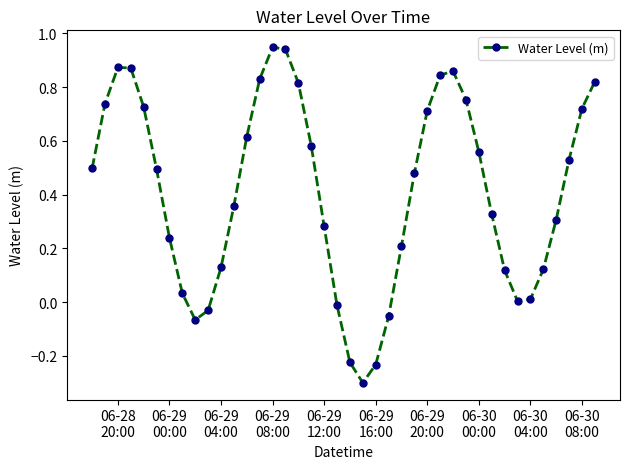

True or false: there are more than 0 points higher than both neighbors.

True